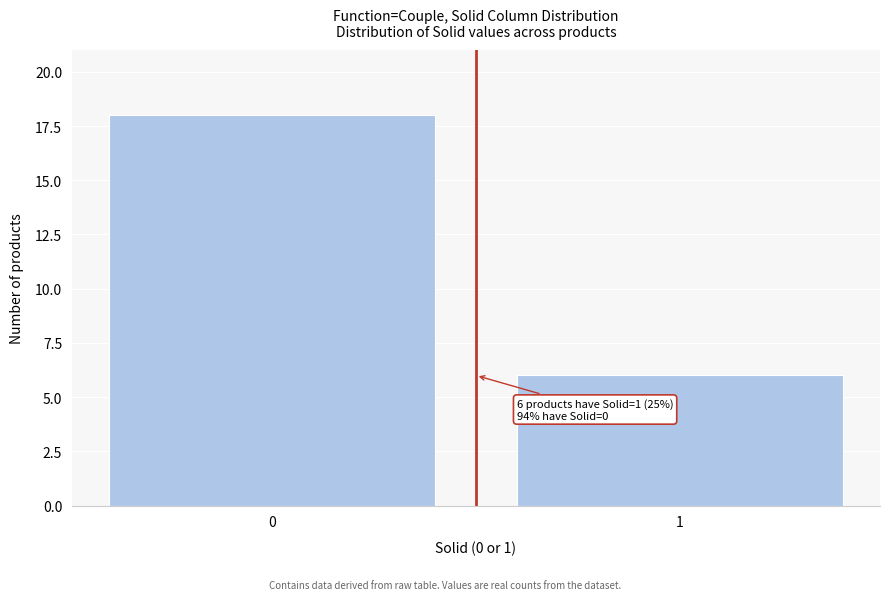

Reading left to right, extract all data points from this chart.

18	6